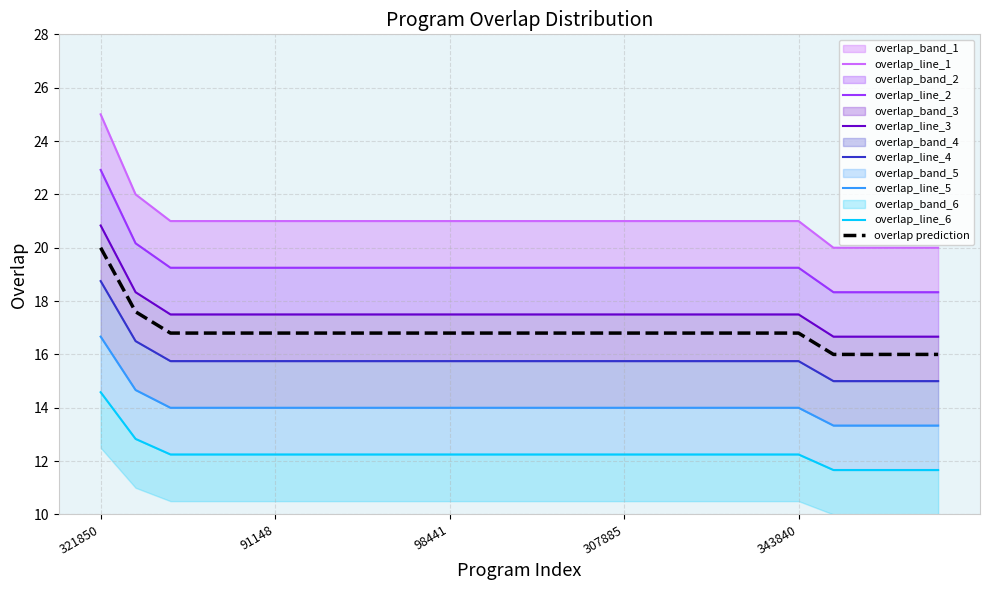

What is the highest value of the overlap prediction series?

20.0